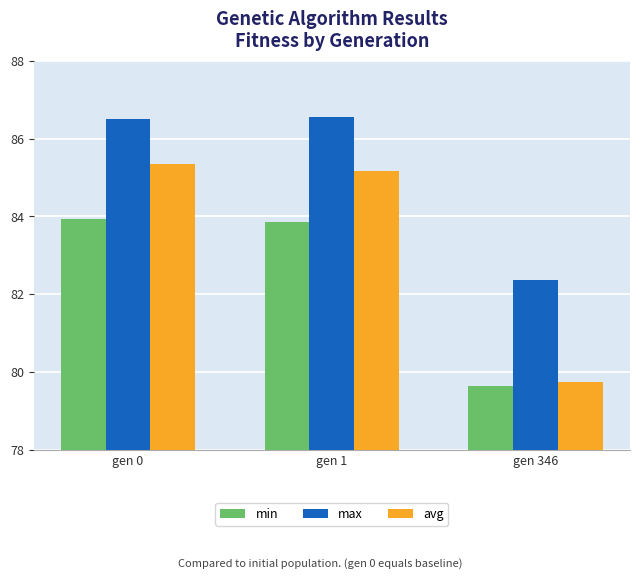

What is the value of the max bar at the 1st from the left?

86.5